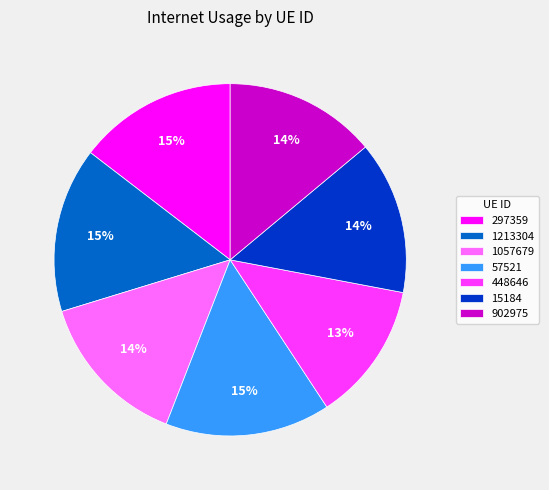

Count the number of slices in the pie.

7